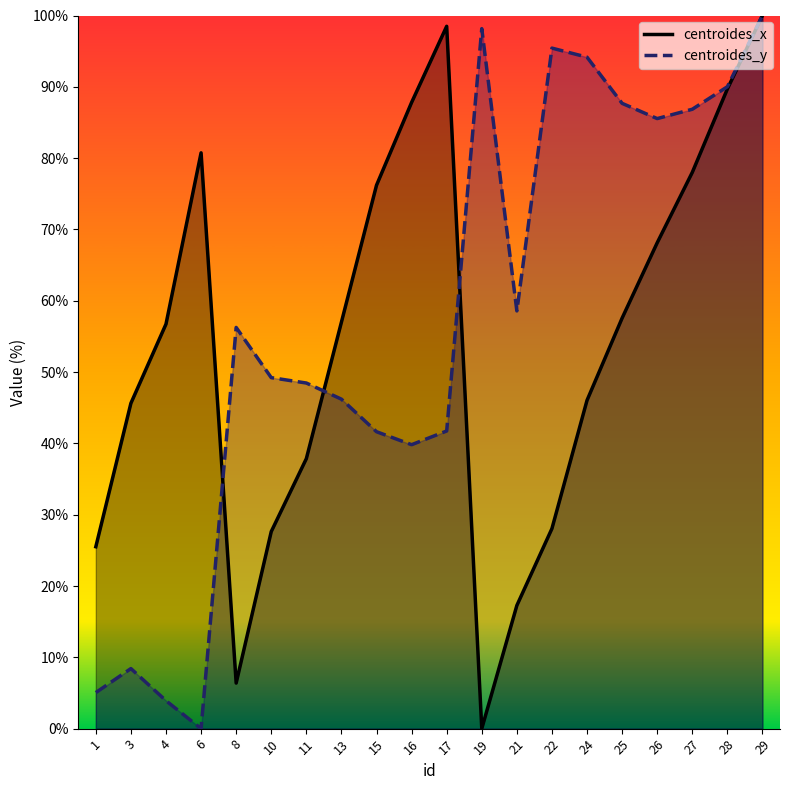

The centroides_y series shows -53.6 at 6. True or false?

False